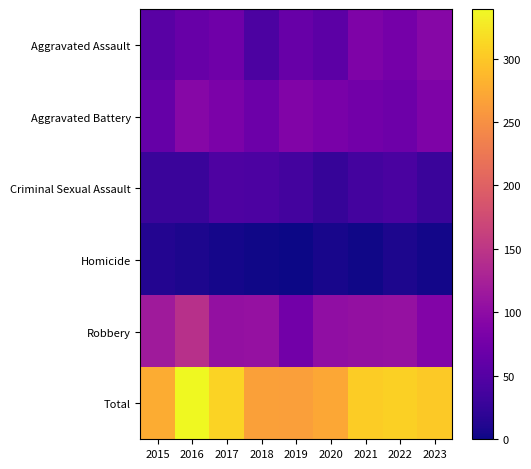

Reading right to left, what are all the values shown in this chart?

Aggravated Assault: 2023=93	2022=77	2021=86	2020=56	2019=65	2018=43	2017=72	2016=66	2015=54
Aggravated Battery: 2023=86	2022=71	2021=75	2020=82	2019=88	2018=70	2017=83	2016=93	2015=64
Criminal Sexual Assault: 2023=29	2022=42	2021=36	2020=26	2019=36	2018=43	2017=44	2016=28	2015=28
Homicide: 2023=3	2022=9	2021=2	2020=6	2019=0	2018=2	2017=5	2016=8	2015=13
Robbery: 2023=90	2022=107	2021=105	2020=102	2019=75	2018=107	2017=105	2016=144	2015=117
Total: 2023=301	2022=306	2021=304	2020=272	2019=264	2018=265	2017=309	2016=339	2015=276